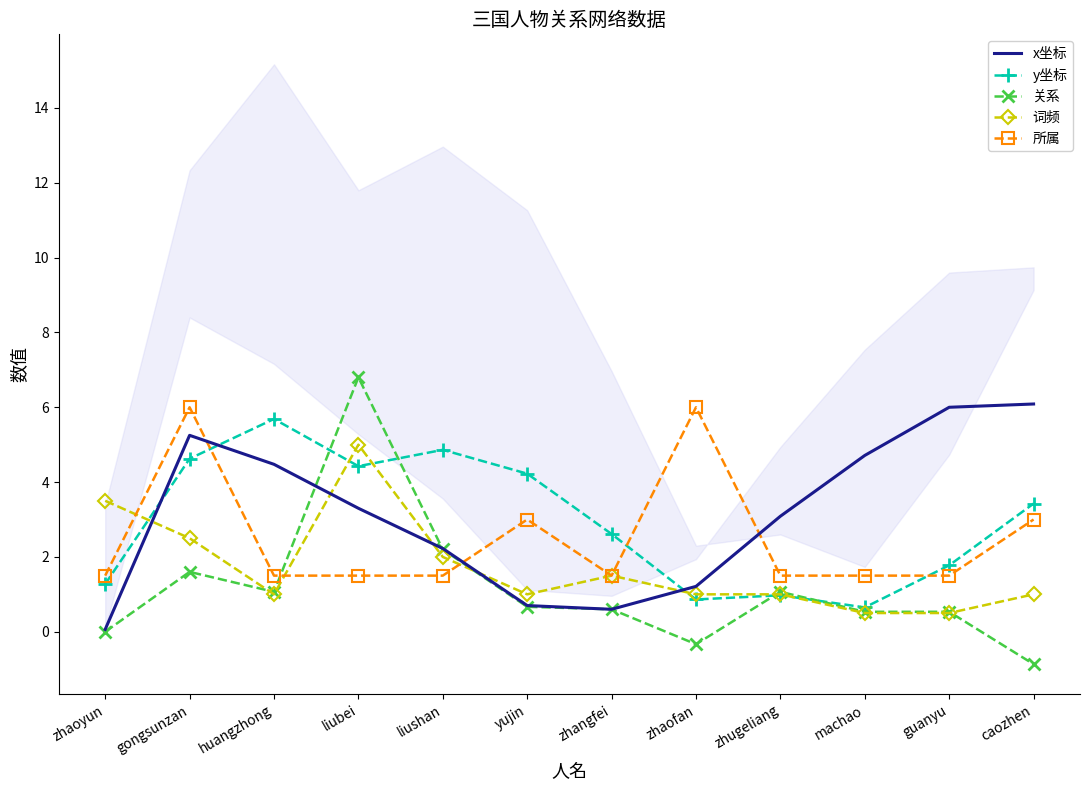

How many interior local peaks does the x坐标 series have?

1